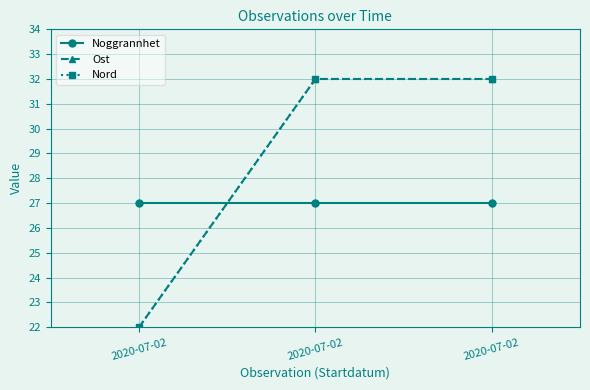

List the labels in order of Noggrannhet value, smallest first.

2020-07-02, 2020-07-02, 2020-07-02